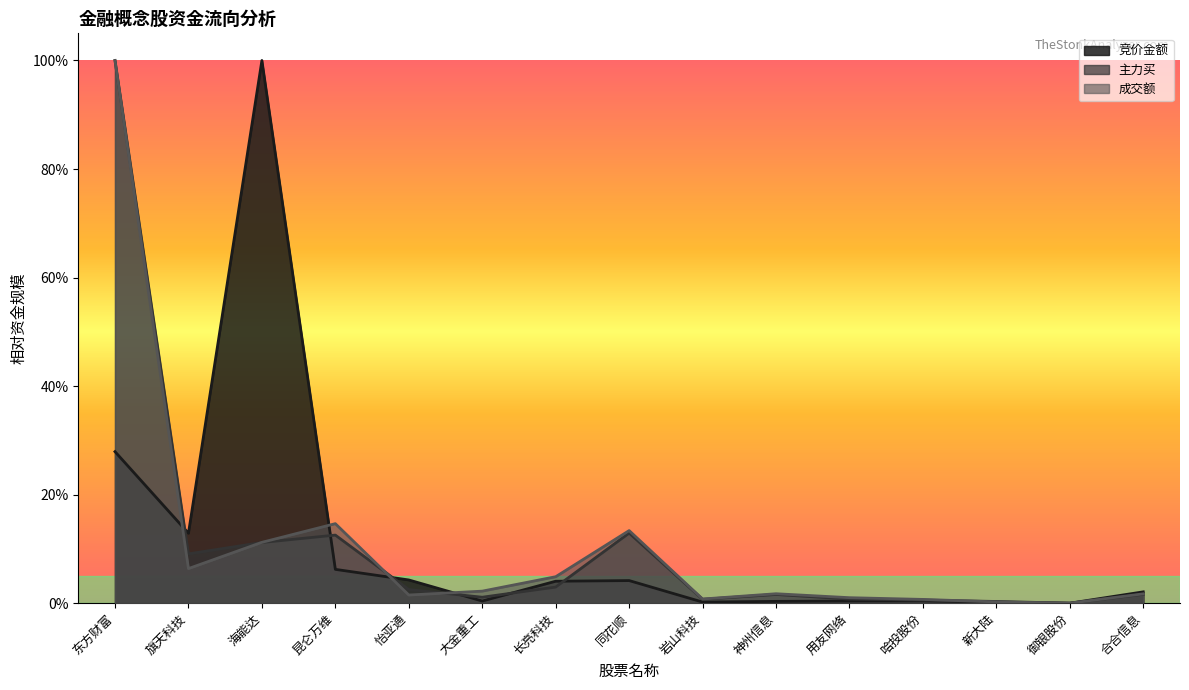

Which series has the largest range (max minus min)?

竞价金额